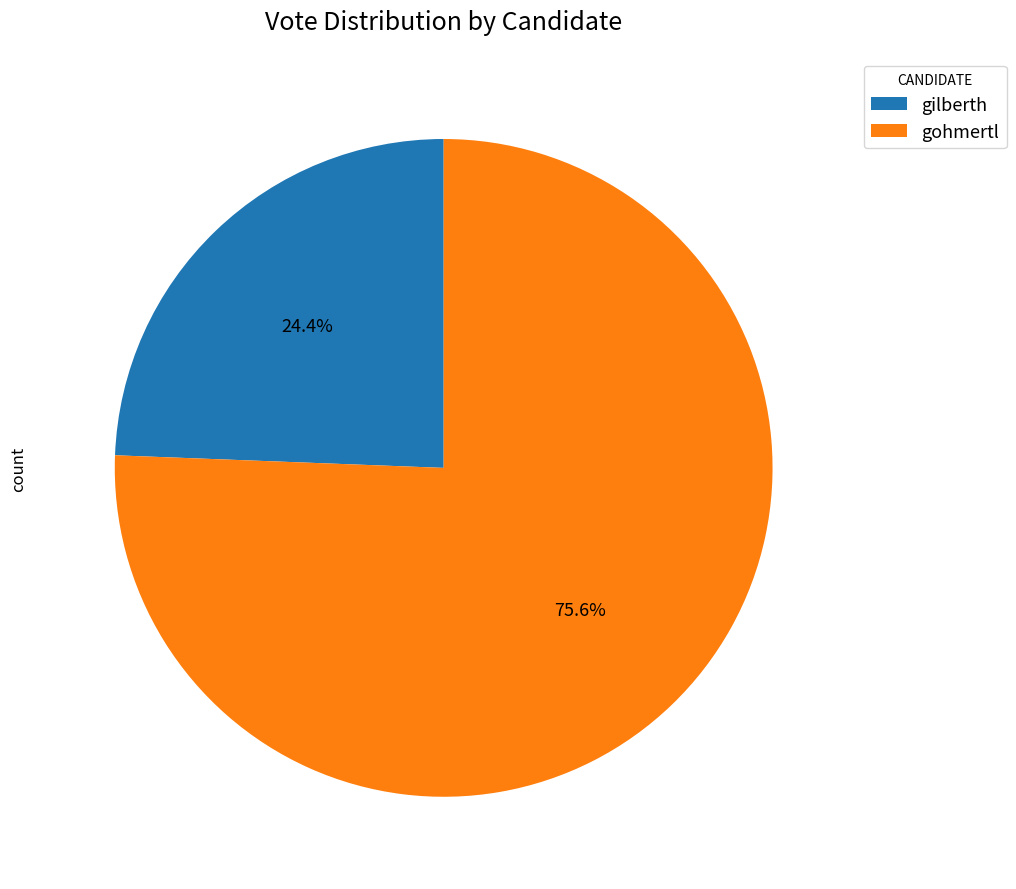

Is the sum of gohmertl and gilberth greater than half?

Yes